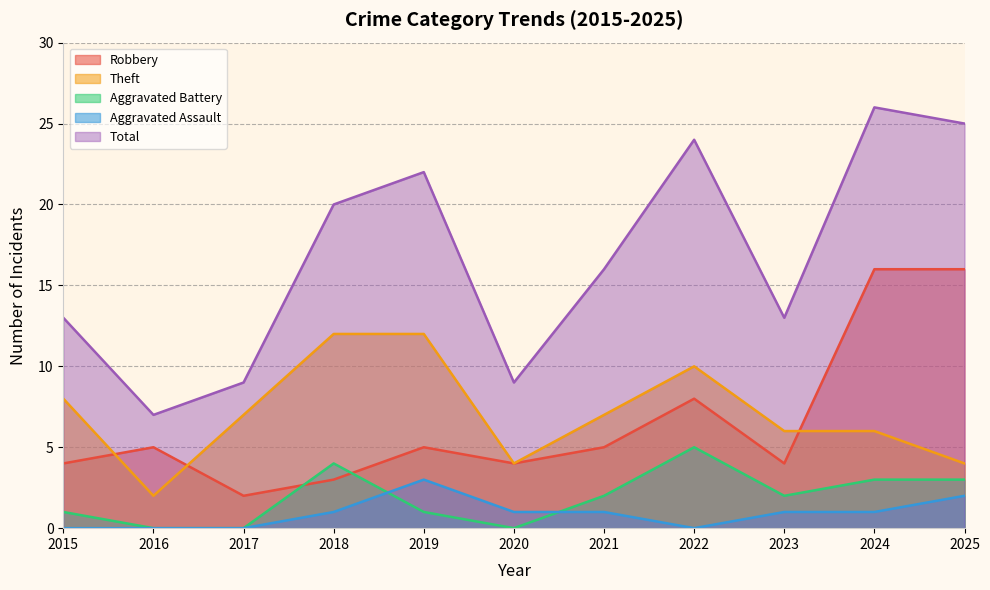

Between which two adjacent categories do Aggravated Battery and Aggravated Assault first intersect?

2018 and 2019